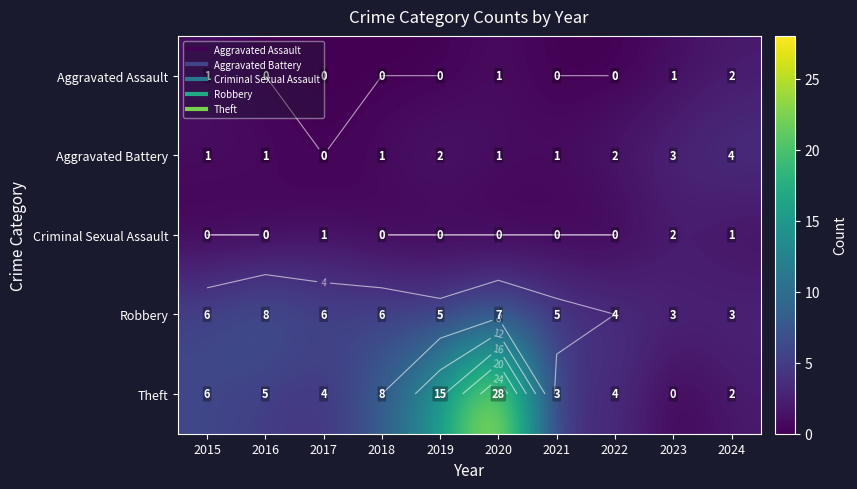

Which category has the lowest value in the Aggravated Battery series?

2017